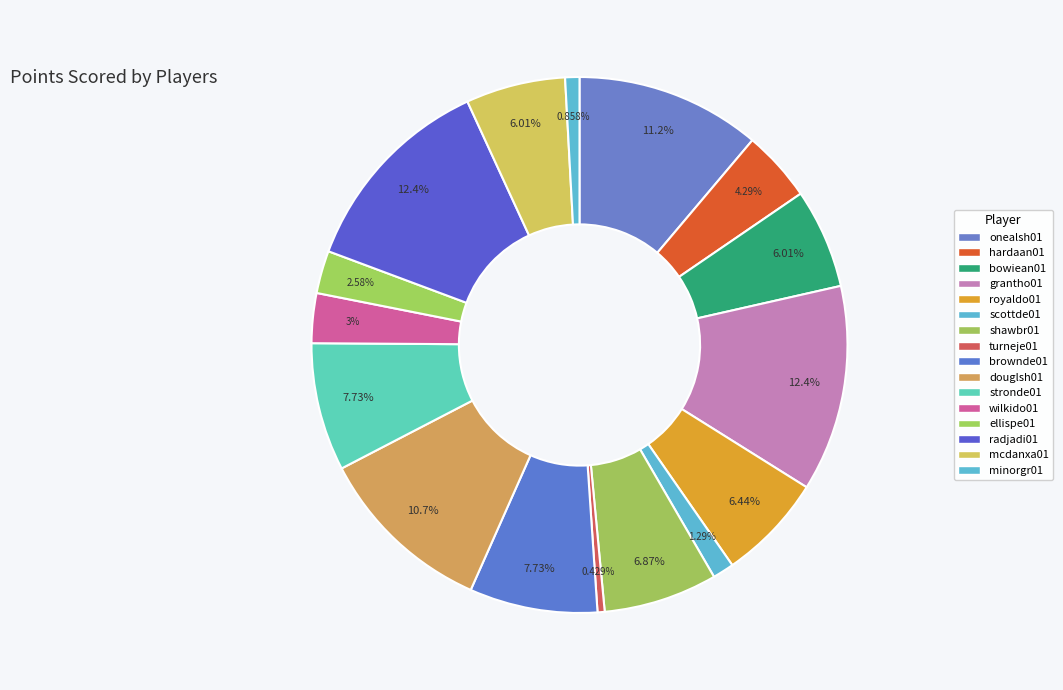

How many segments does this pie chart have?

16